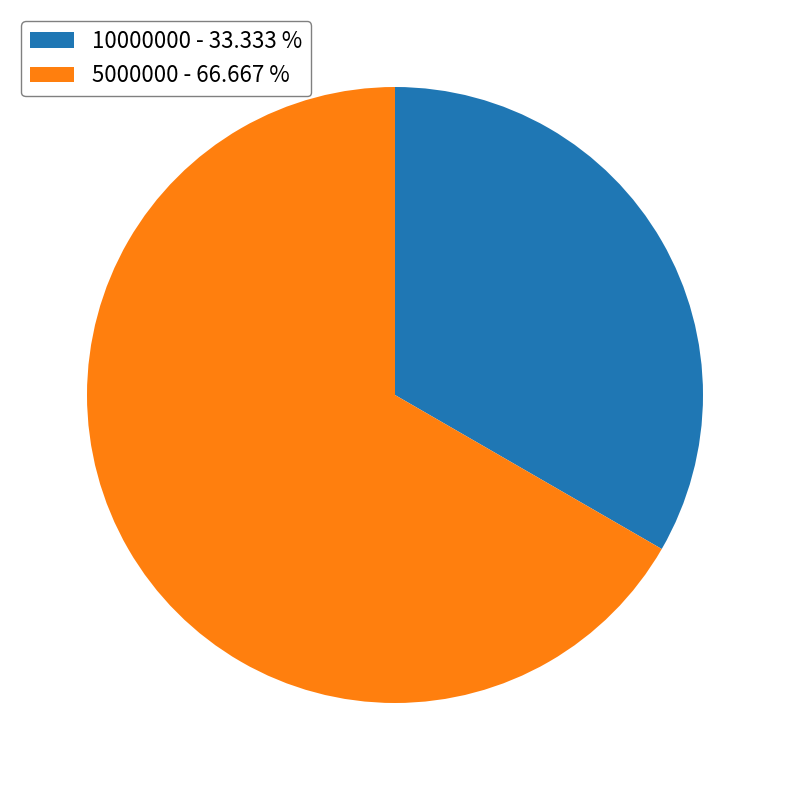

Which category has the smallest portion of the pie?

10000000